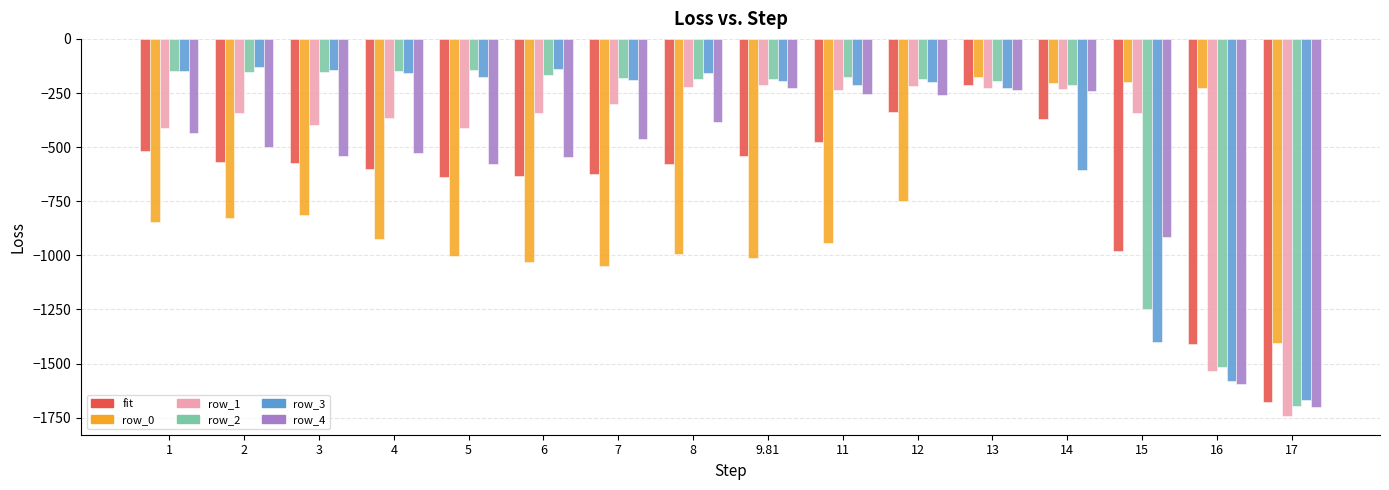

How many data points in row_1 are less than -340?

9